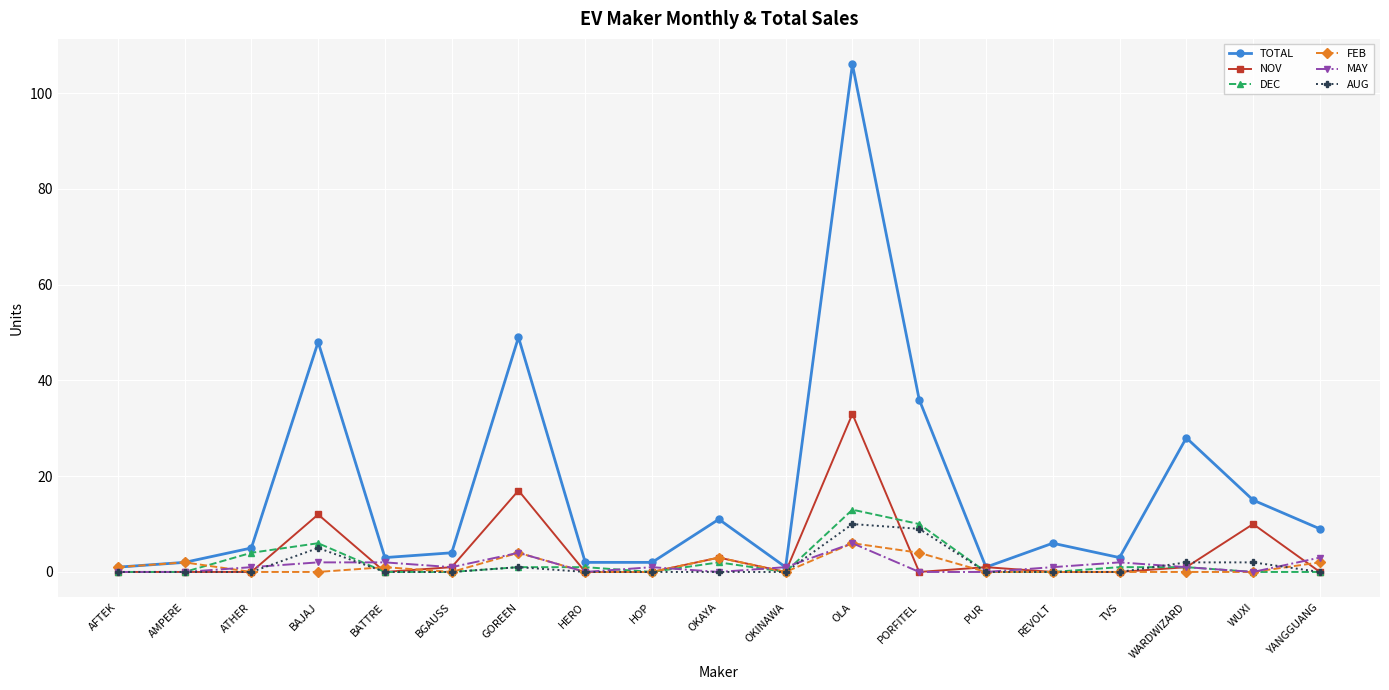

What is the difference between the TOTAL values at GOREEN and HERO?

47